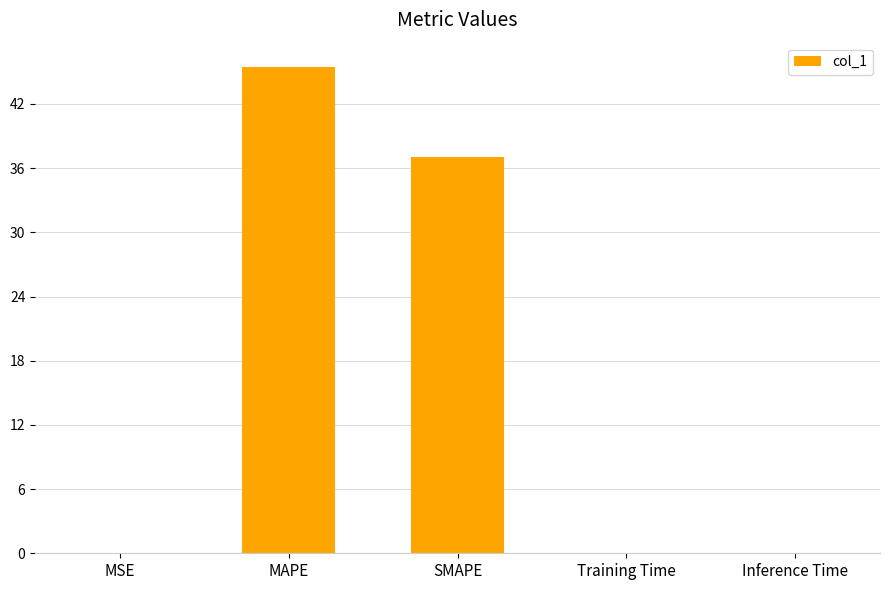

Which category has the highest value across all series?

MAPE